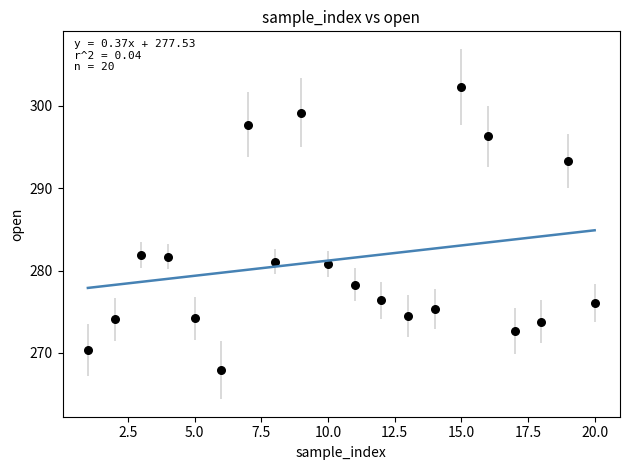

What is the range of Y values (max minus min)?

34.4